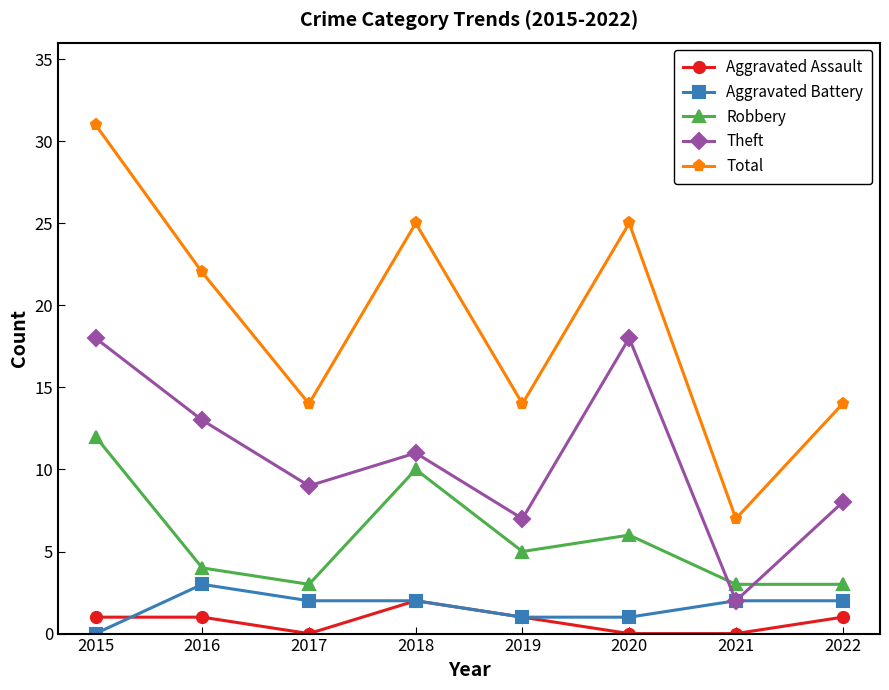

Which series has the largest total across all categories?

Total